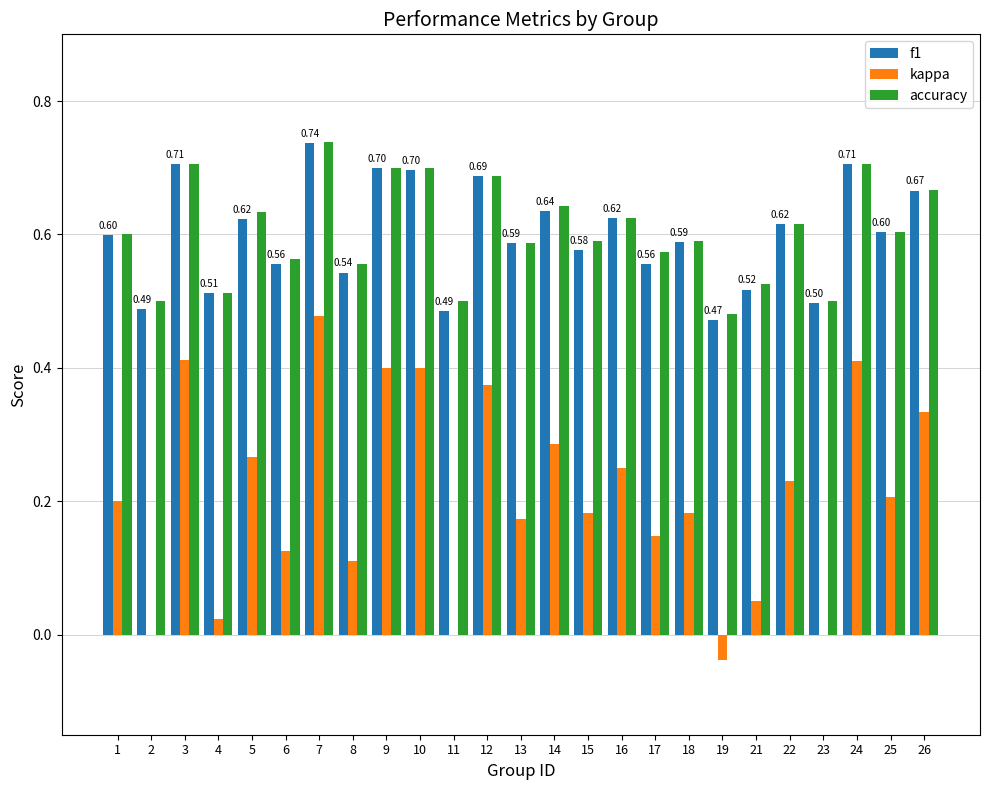

Is the value of accuracy at 10 greater than the value of f1 at 26?

Yes